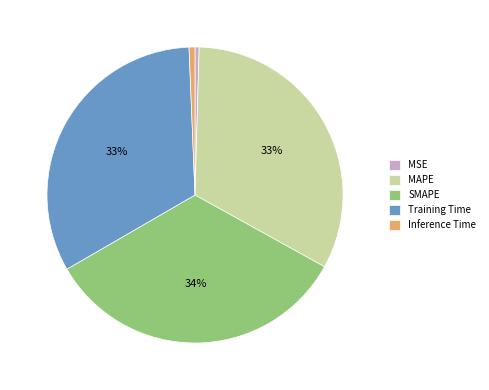

Does MSE represent more than half of the total?

No